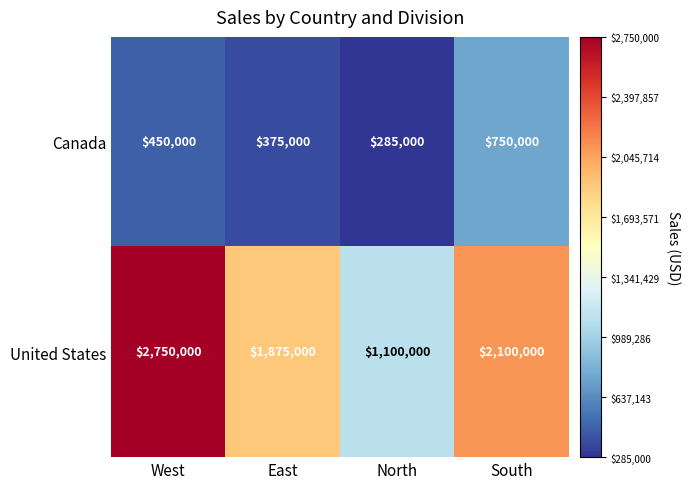

Reading left to right, extract all data points from this chart.

Canada: 450000	375000	285000	750000
United States: 2750000	1875000	1100000	2100000